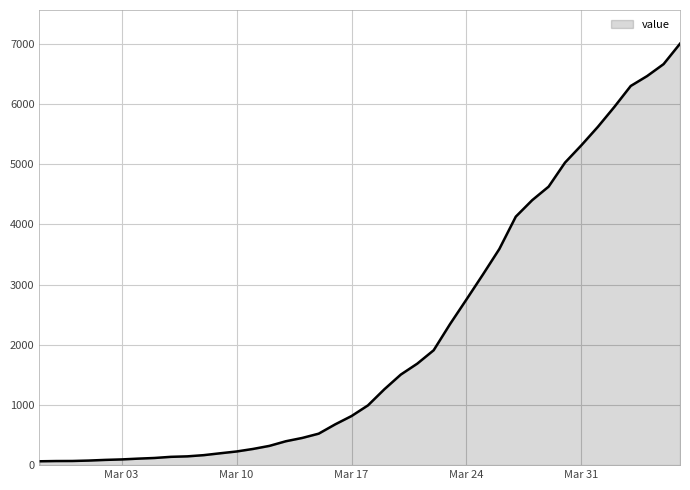

What is the minimum value shown in the chart?

64